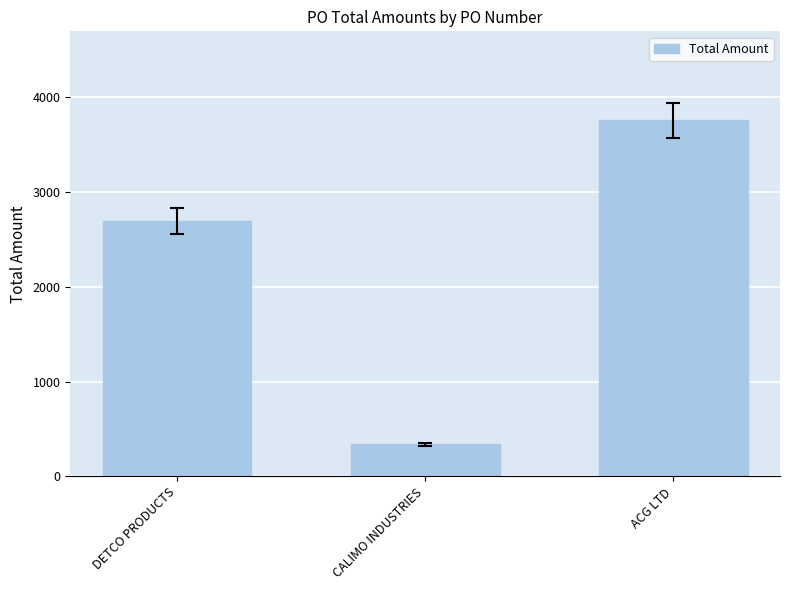

What value does the data have at ACG LTD?

3752.0